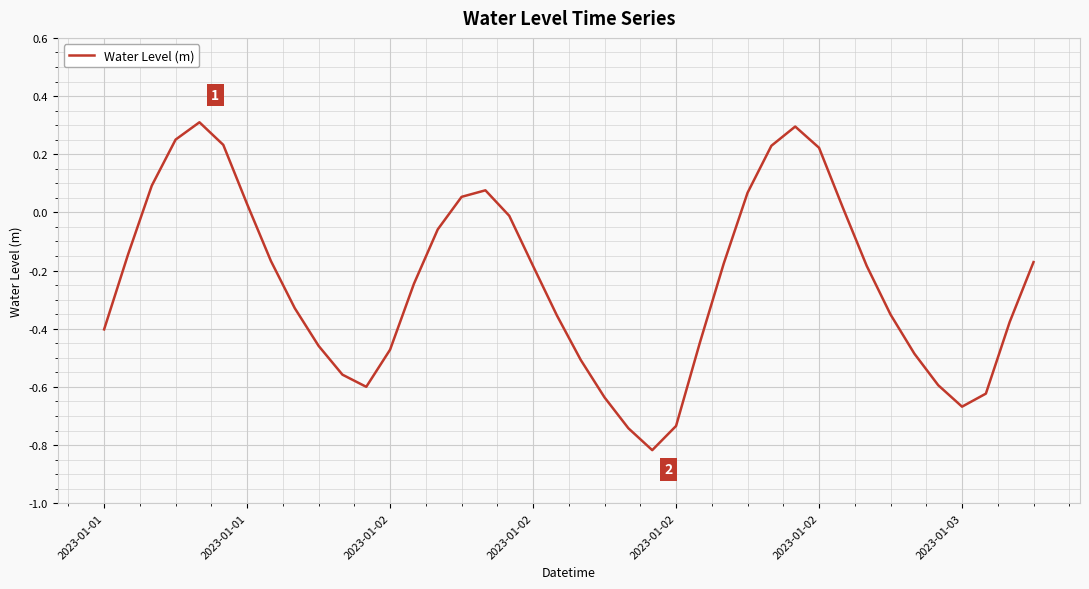

What is the difference between the maximum and minimum values?

1.1